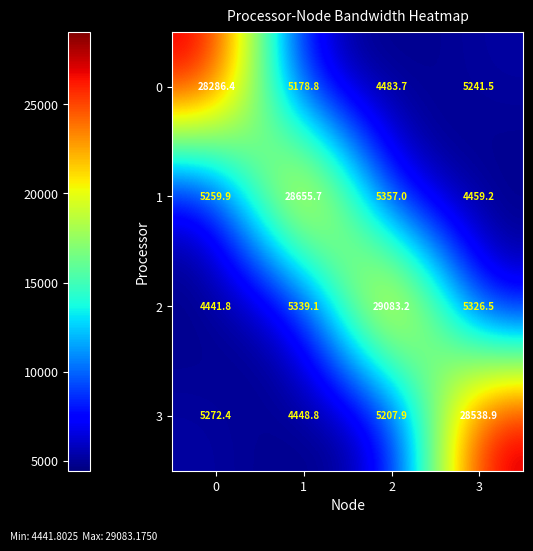

List the series in order of their peak value, highest first.

2, 1, 3, 0